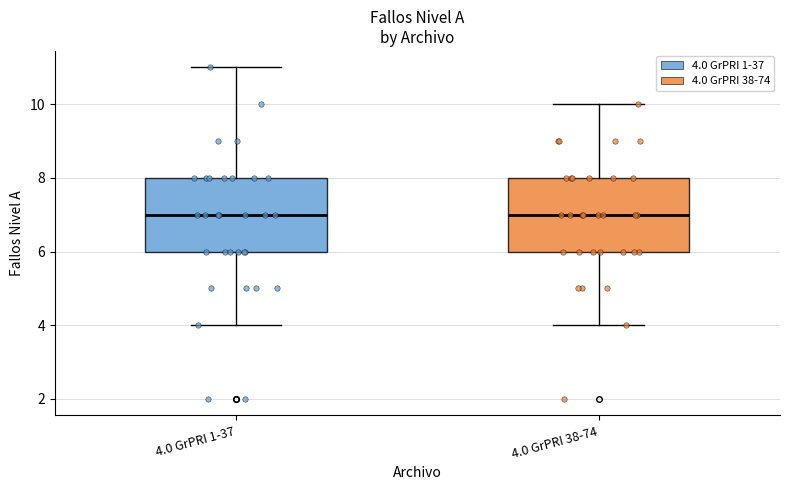

Reading left to right, transcribe this box plot: for each box, give where its median line is, the range the box spans, and where its two whiskers end, as read against the y-axis. The values are not printed on the chart, so give them approximately, as read against the axis.

4.0 GrPRI 1-37: median 7, box 6 to 8, whiskers 4 to 11
4.0 GrPRI 38-74: median 7, box 6 to 8, whiskers 4 to 10